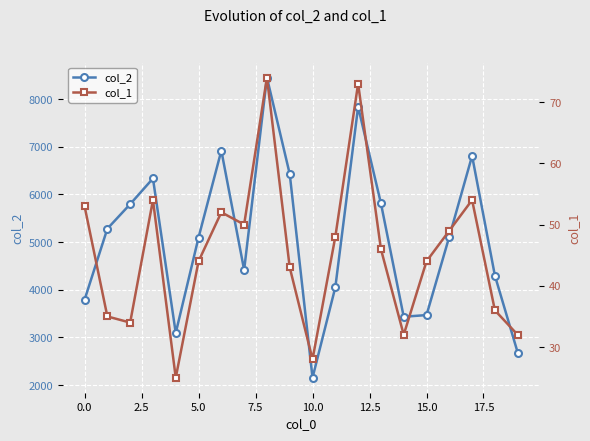

How many interior local valleys does the col_2 series have?

4